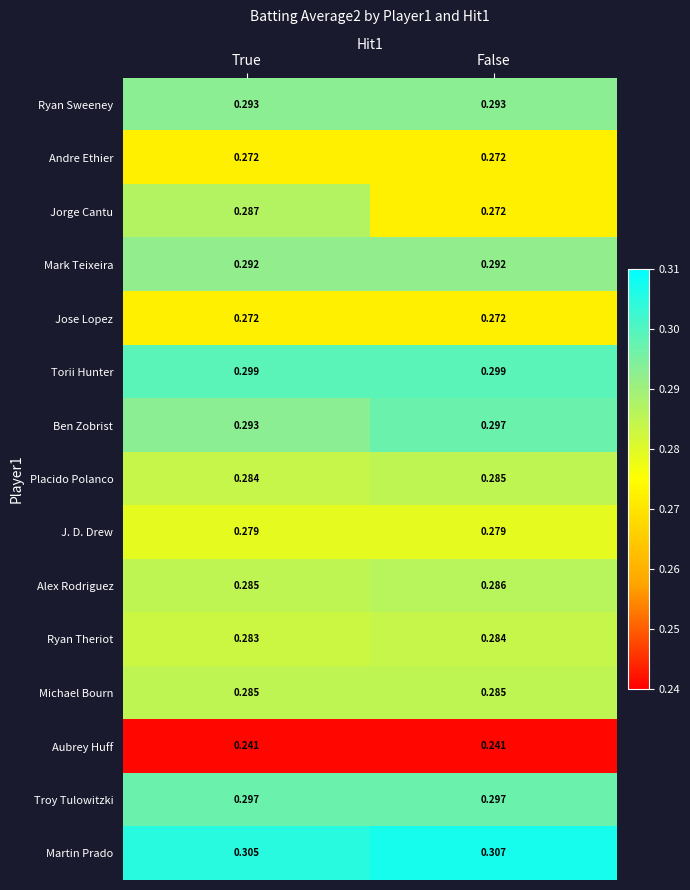

Which category has the highest value in the Jorge Cantu series?

True